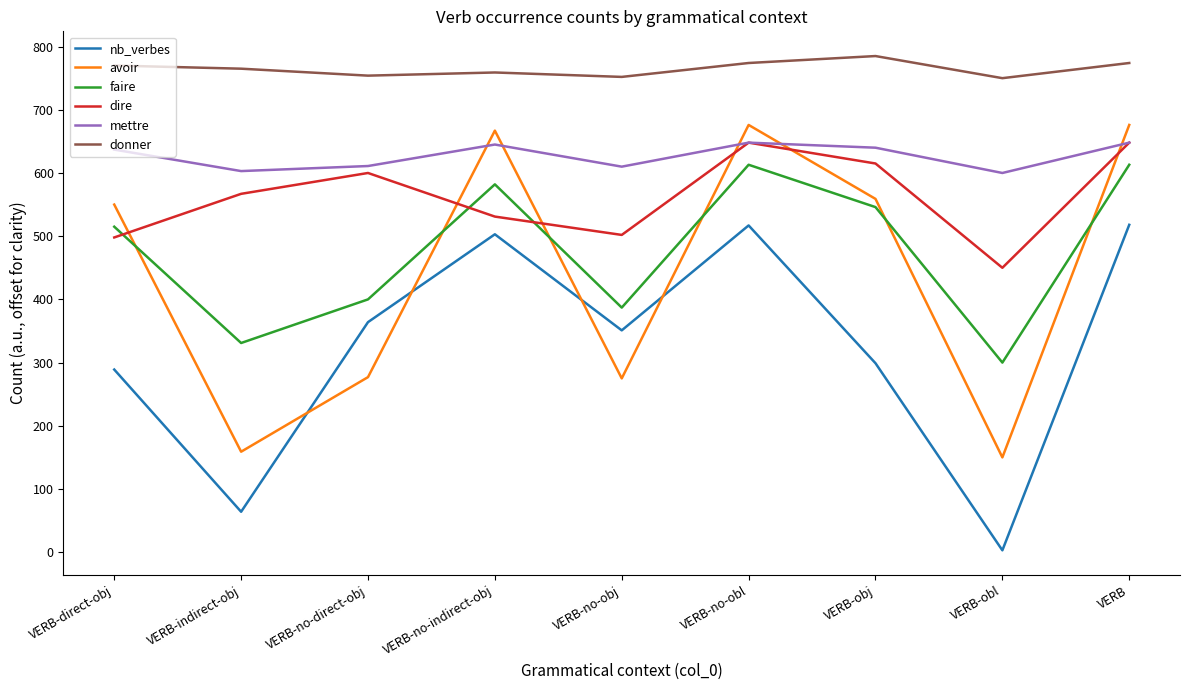

The value of mettre at VERB-no-direct-obj is 611. True or false?

True